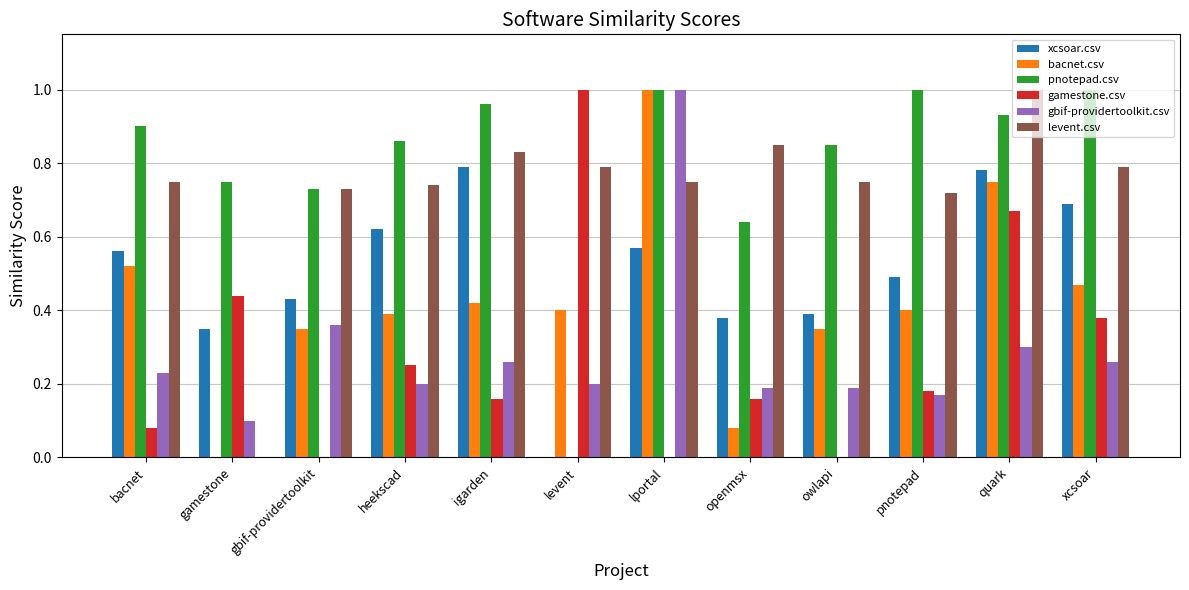

The value of bacnet.csv at levent is 0.4. True or false?

True